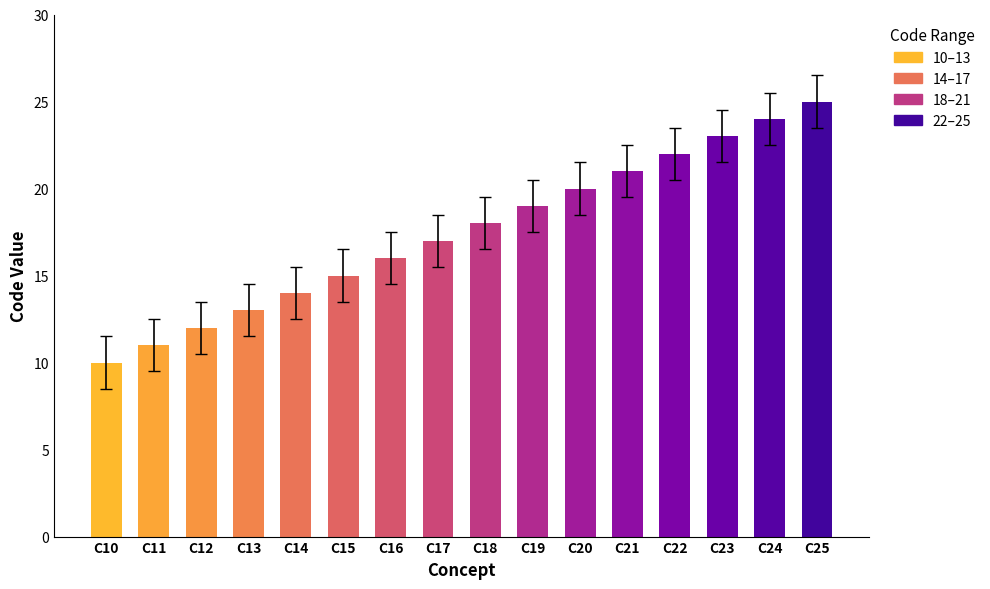

Reading left to right, extract all data points from this chart.

10	11	12	13	14	15	16	17	18	19	20	21	22	23	24	25